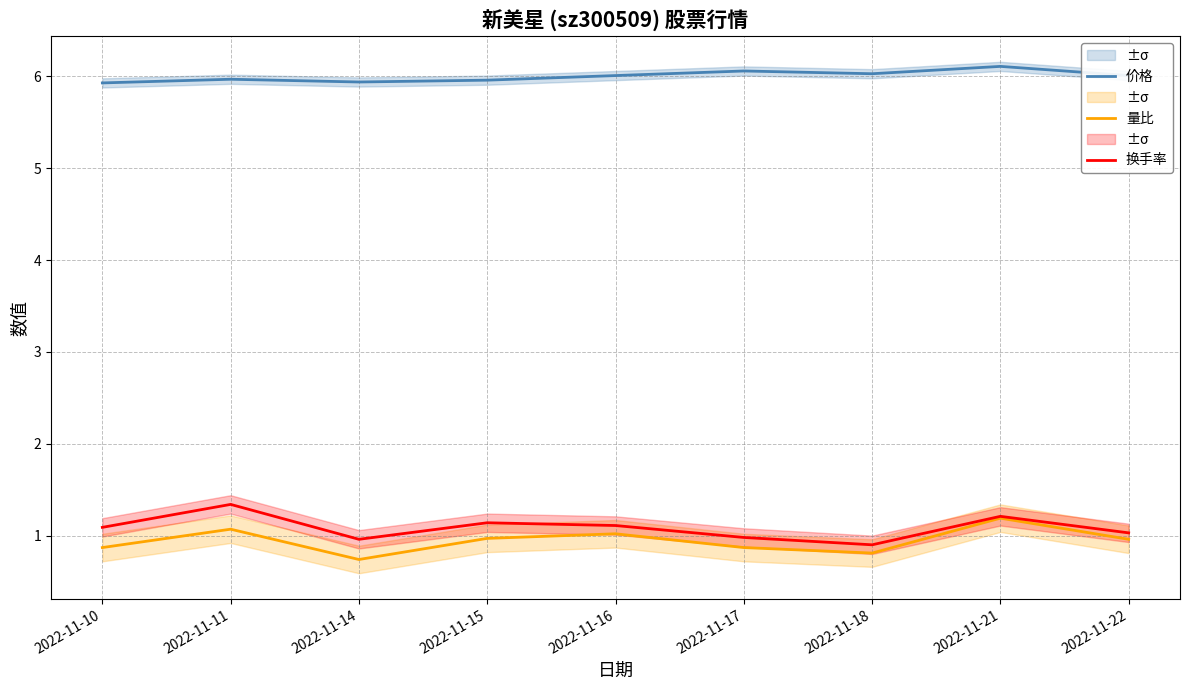

Reading left to right, list all the values displayed in this chart.

价格: 2022-11-10=5.9	2022-11-11=6.0	2022-11-14=5.9	2022-11-15=6.0	2022-11-16=6.0	2022-11-17=6.1	2022-11-18=6.0	2022-11-21=6.1	2022-11-22=6.0
量比: 2022-11-10=0.9	2022-11-11=1.1	2022-11-14=0.7	2022-11-15=1.0	2022-11-16=1.0	2022-11-17=0.9	2022-11-18=0.8	2022-11-21=1.2	2022-11-22=1.0
换手率: 2022-11-10=1.1	2022-11-11=1.3	2022-11-14=1.0	2022-11-15=1.1	2022-11-16=1.1	2022-11-17=1.0	2022-11-18=0.9	2022-11-21=1.2	2022-11-22=1.0